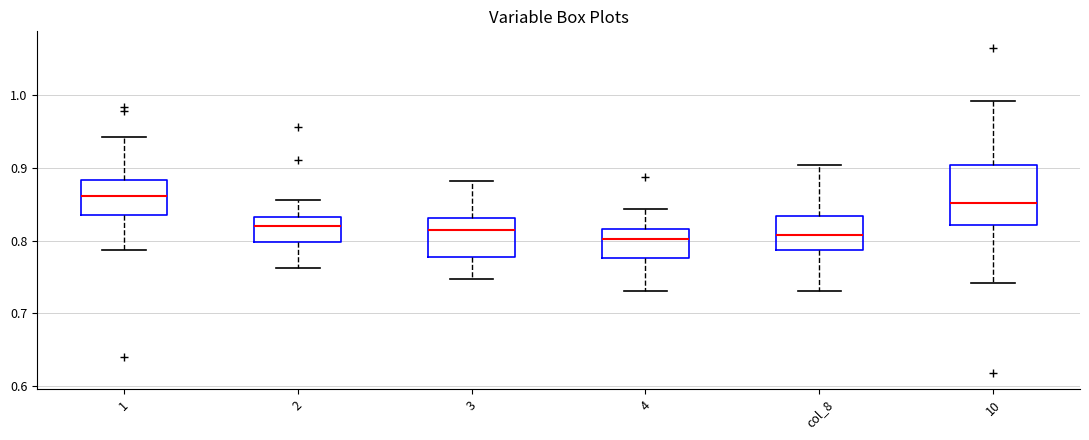

Which box is the tallest, from its lower edge to its upper edge?

10